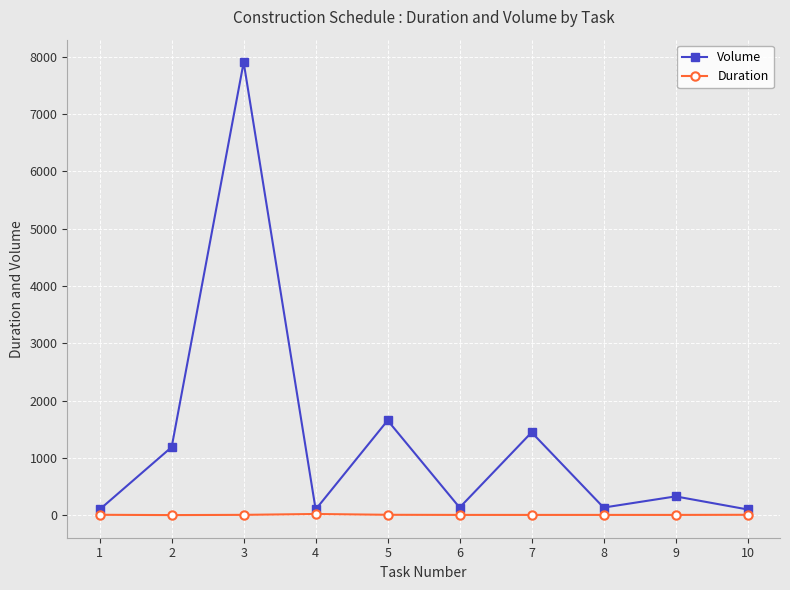

Rank the series by their maximum value, from highest to lowest.

Volume, Duration